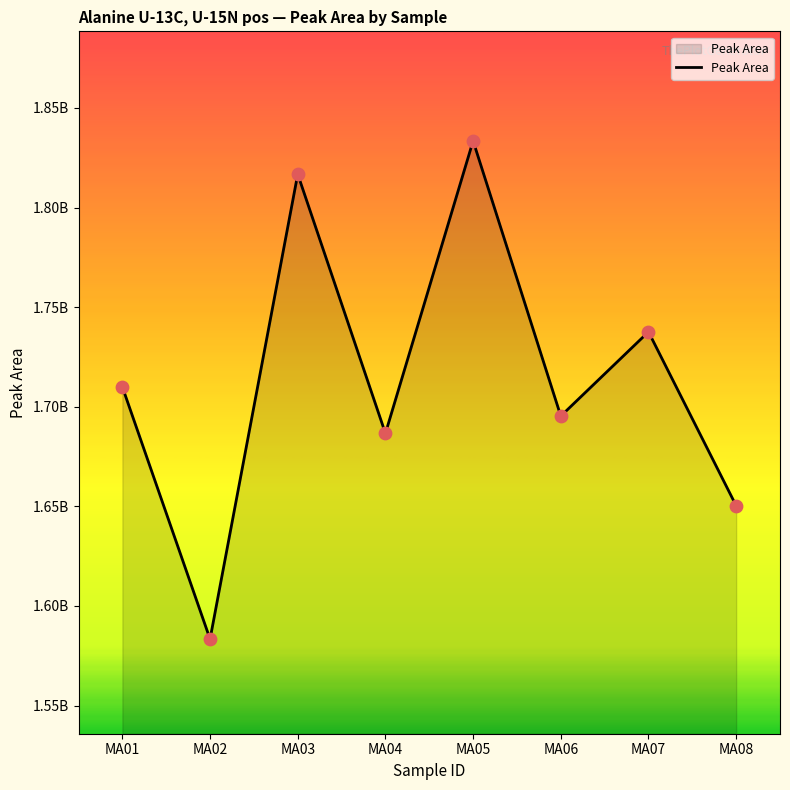

Between MA02 and MA03, which is larger?

MA03